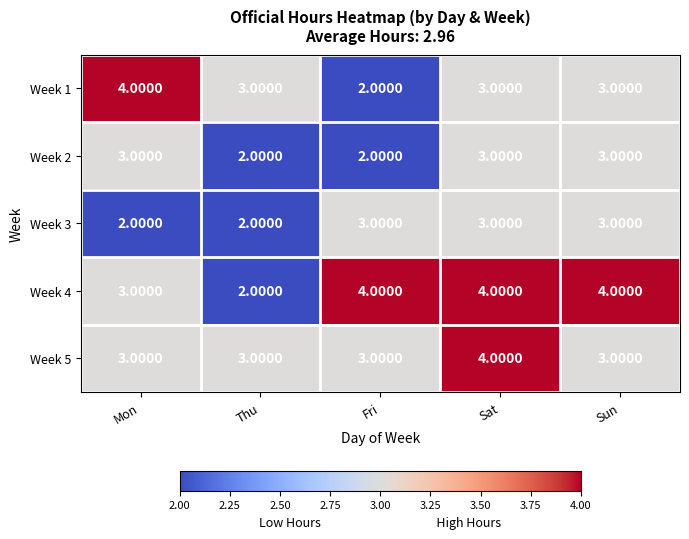

What is the sum of all Week 2 values?

13